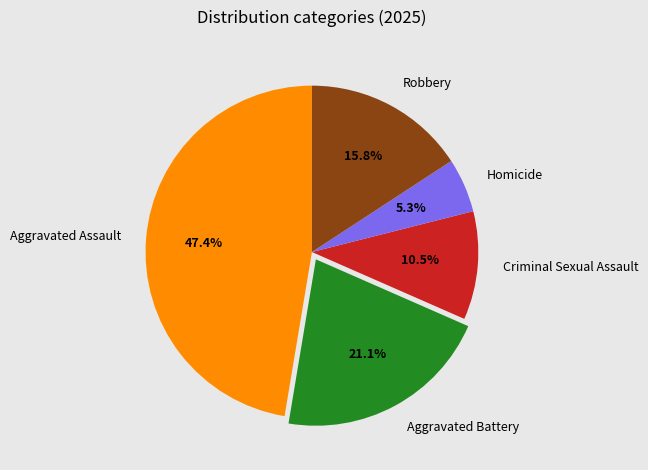

Which slice is the largest?

Aggravated Assault